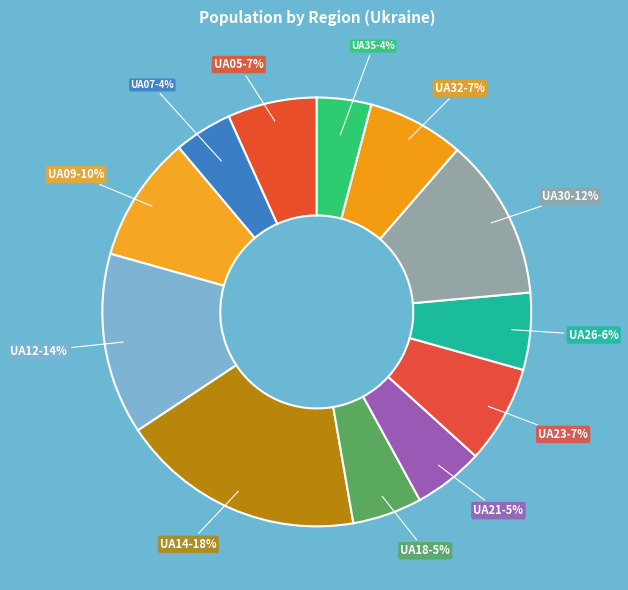

Which category has the biggest portion of the pie?

UA14